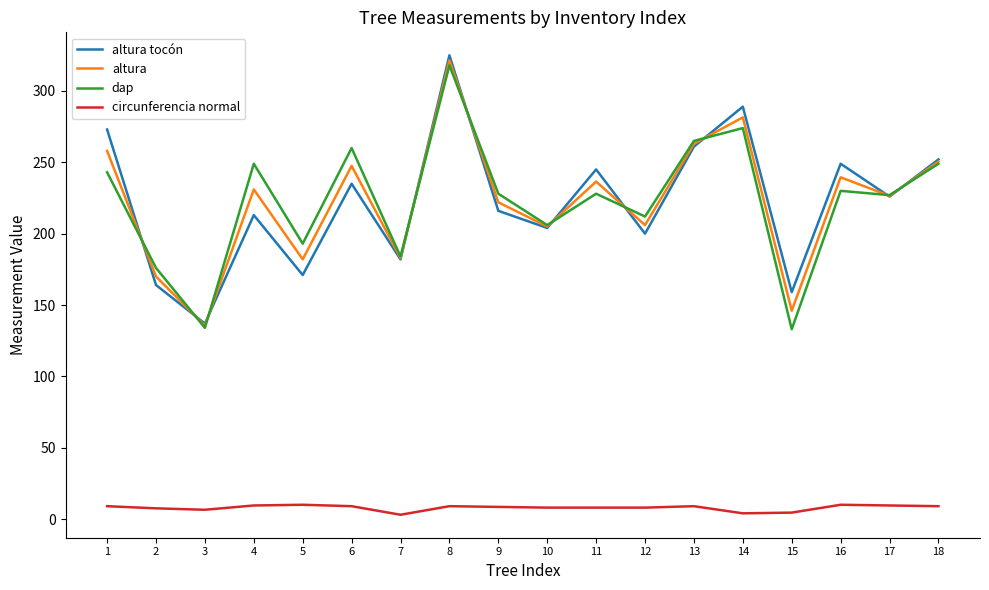

What is the approximate value of circunferencia normal at 6?

9.0